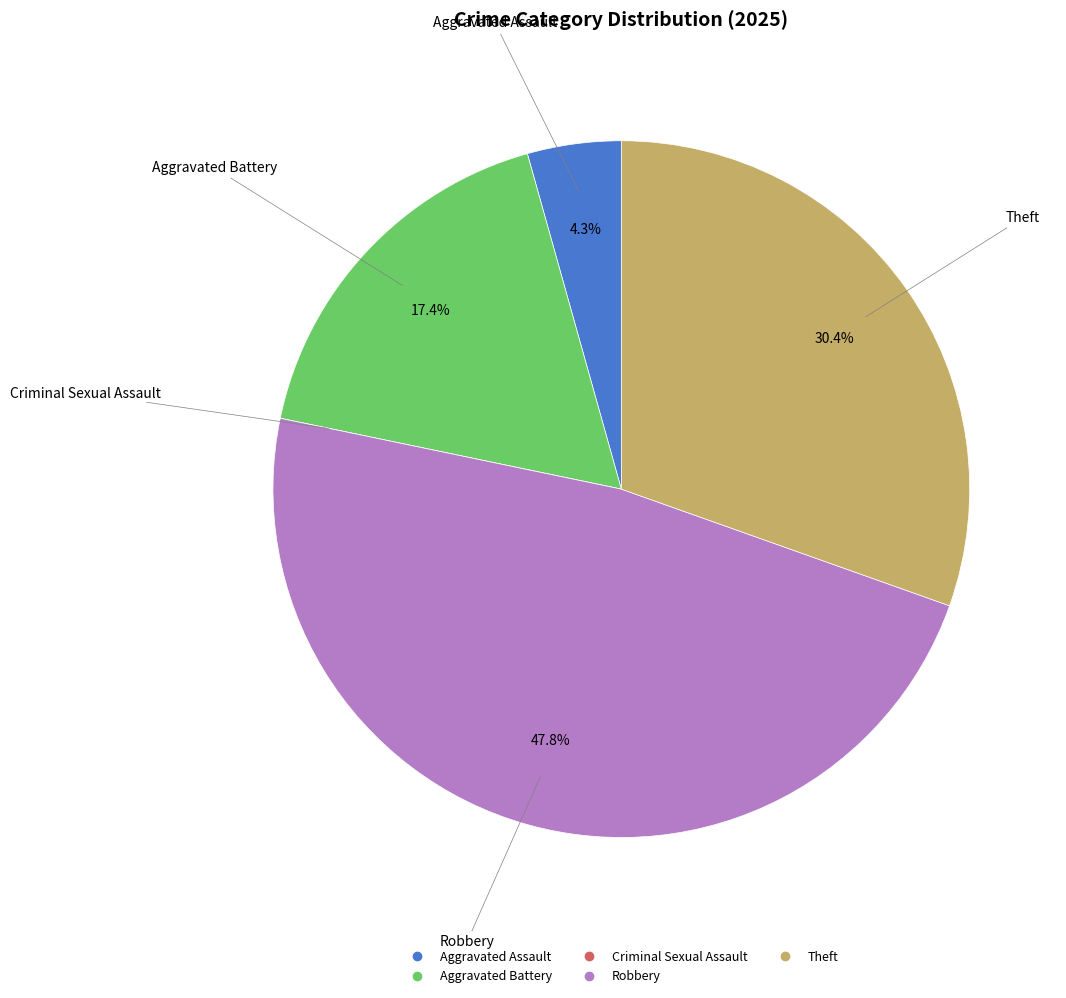

To the nearest percent, what is the average slice percentage?

20%